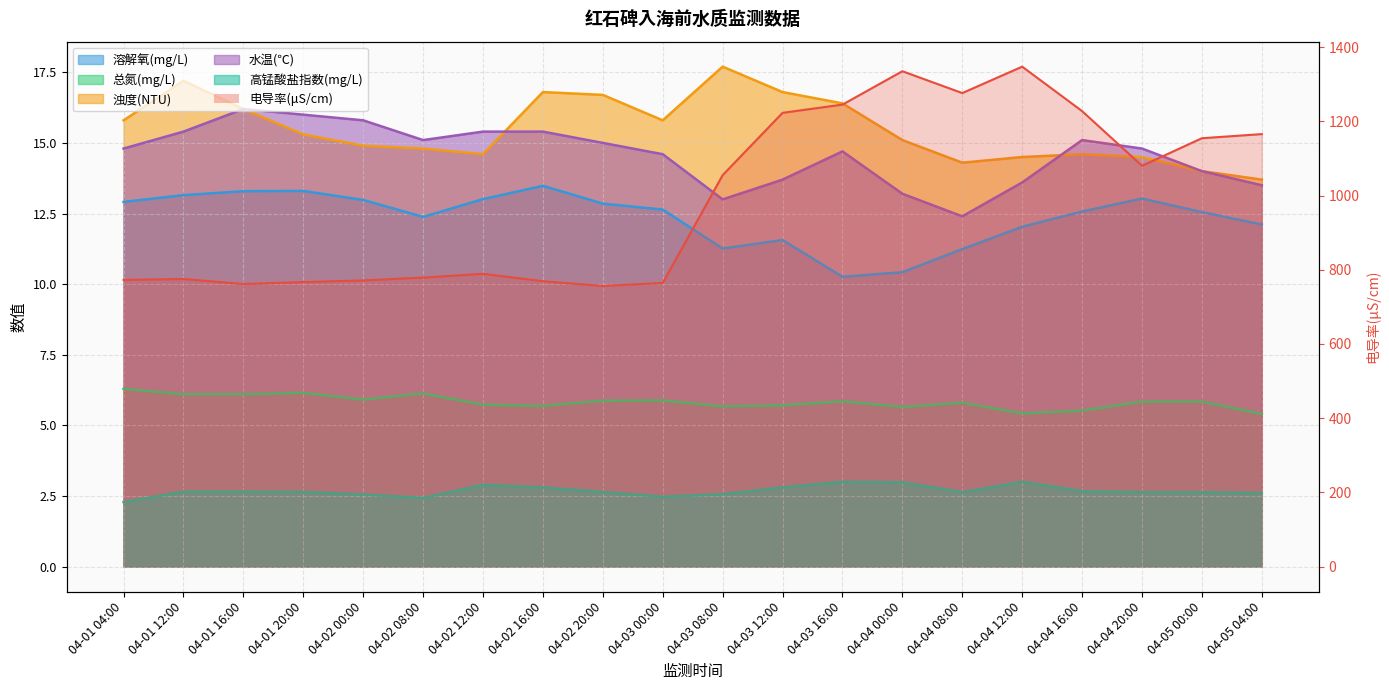

Is it true that 高锰酸盐指数(mg/L) equals 3.8 at 04-05 00:00?

False